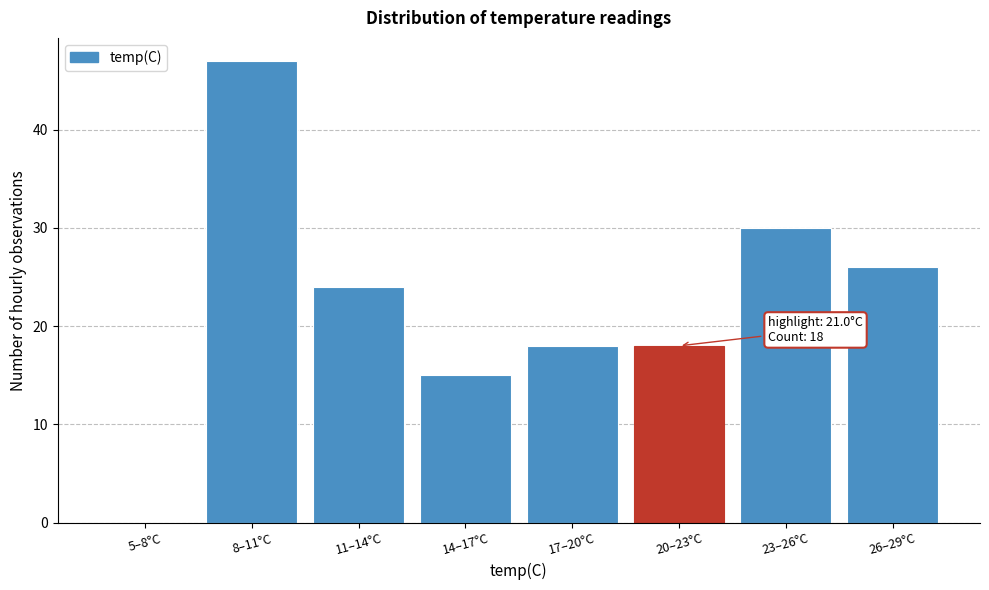

Reading left to right, transcribe all the data shown in this chart.

5–8°C=0	8–11°C=47	11–14°C=24	14–17°C=15	17–20°C=18	20–23°C=18	23–26°C=30	26–29°C=26